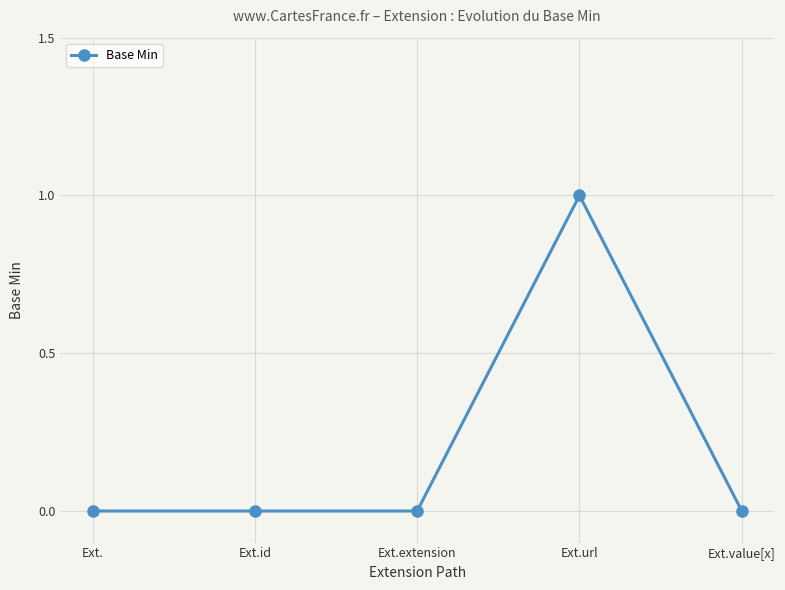

At which category does the chart reach its peak across all series?

Ext.url